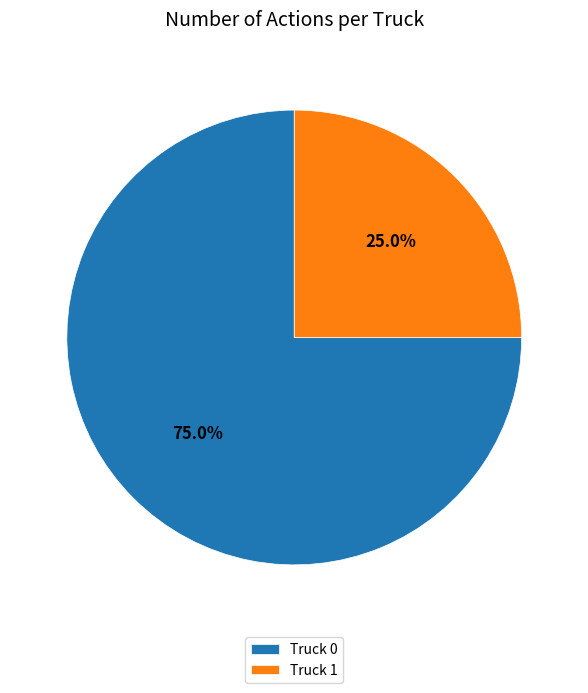

To the nearest percent, what is the combined percentage of Truck 1 and Truck 0?

100%